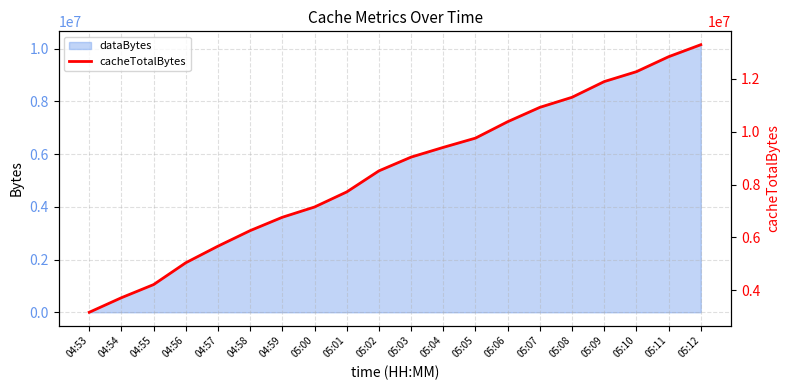

What is the maximum value for dataBytes?

10152571